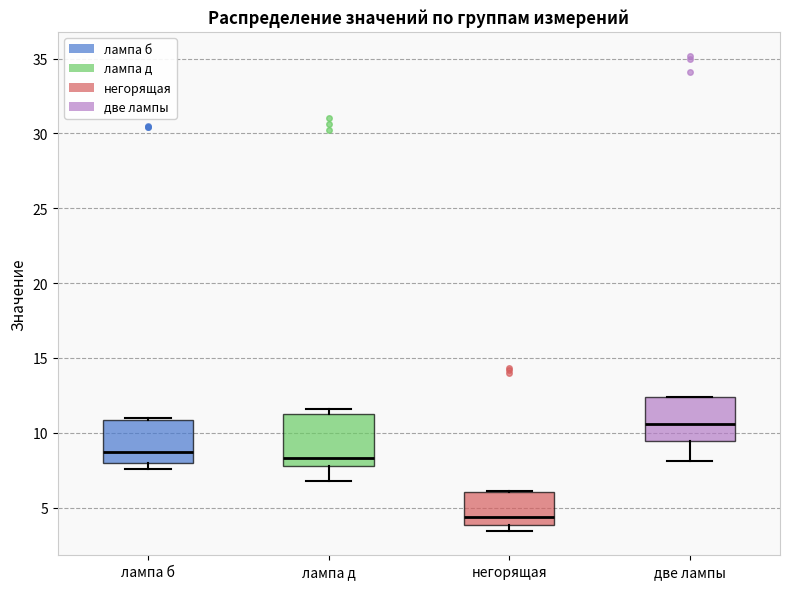

Which box's median line is the lowest?

негорящая